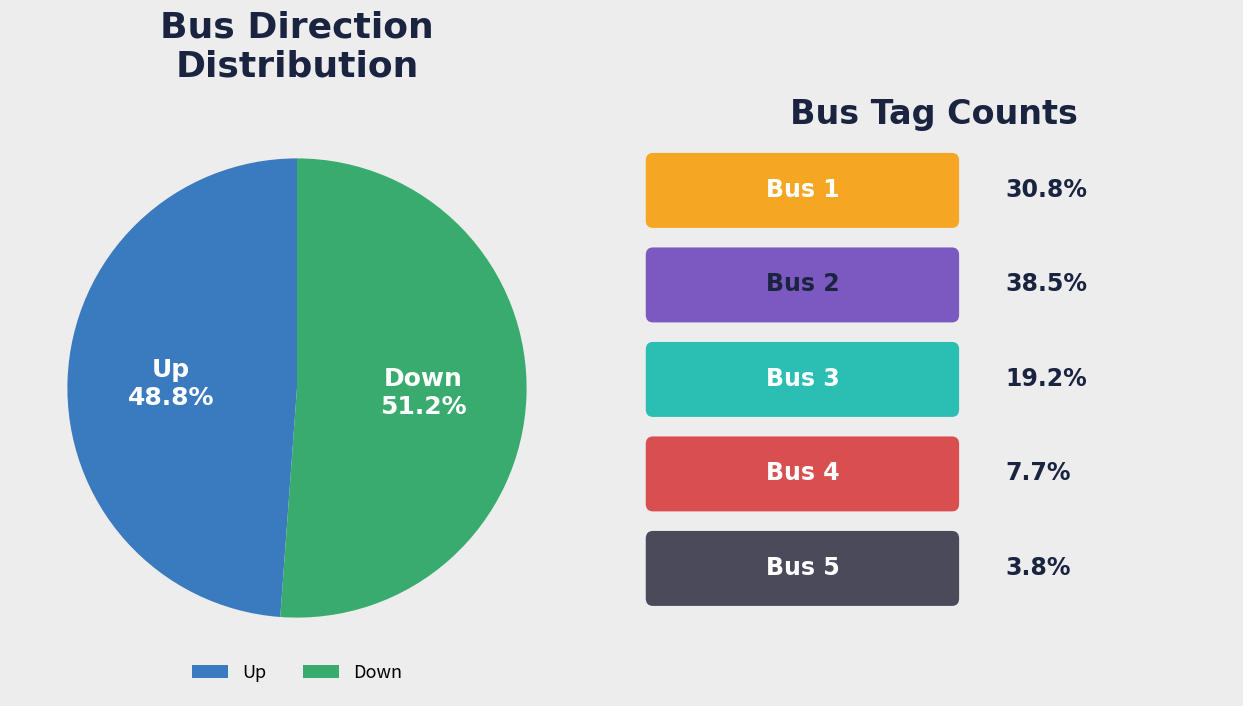

Count the number of slices in the pie.

2